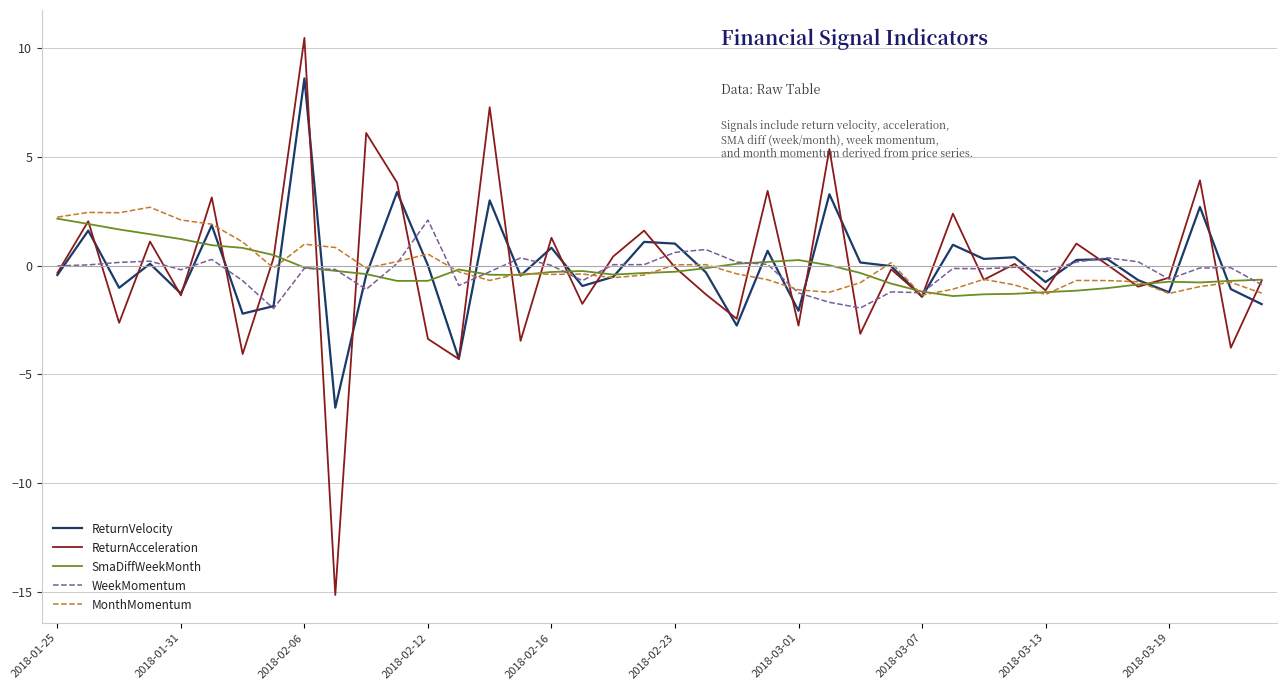

In WeekMomentum, how many points are higher than both neighbors (excluding endpoints)?

11